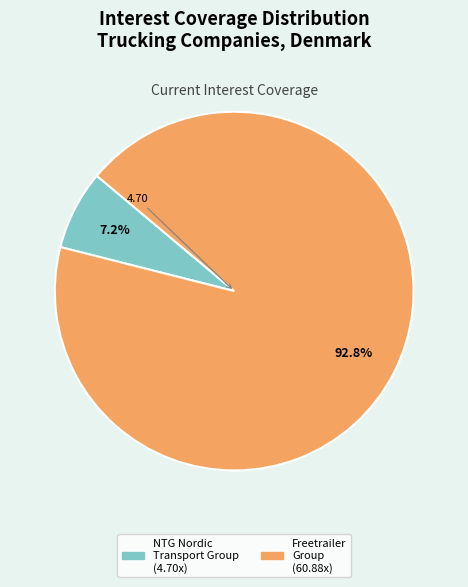

Is there a majority slice in this chart?

Yes